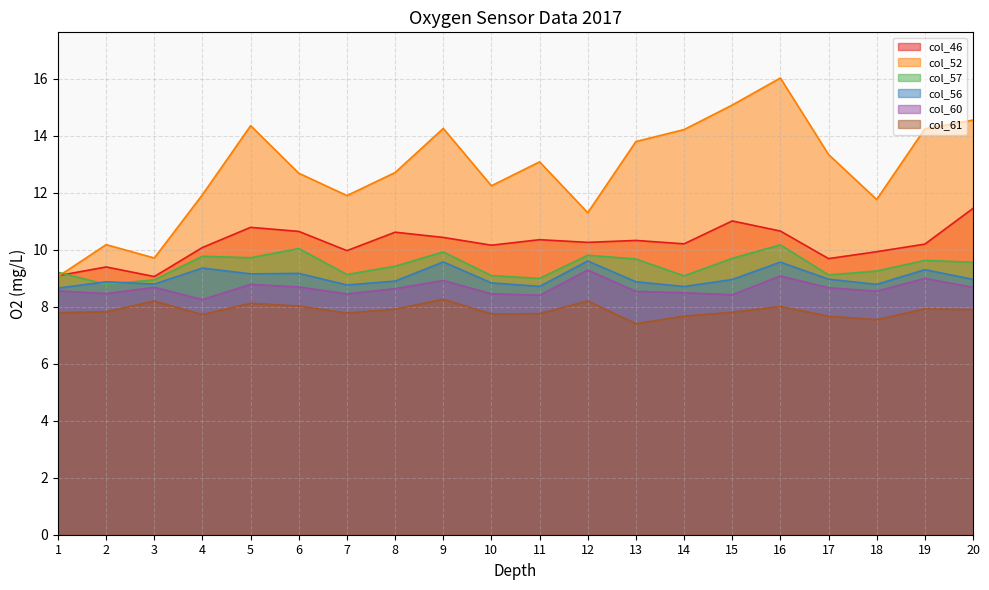

How many data points in col_52 are less than 13?

10